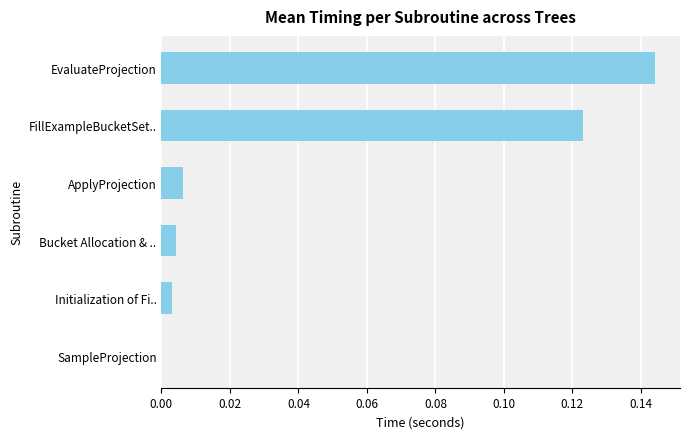

Which label corresponds to the largest value in the chart?

EvaluateProjection